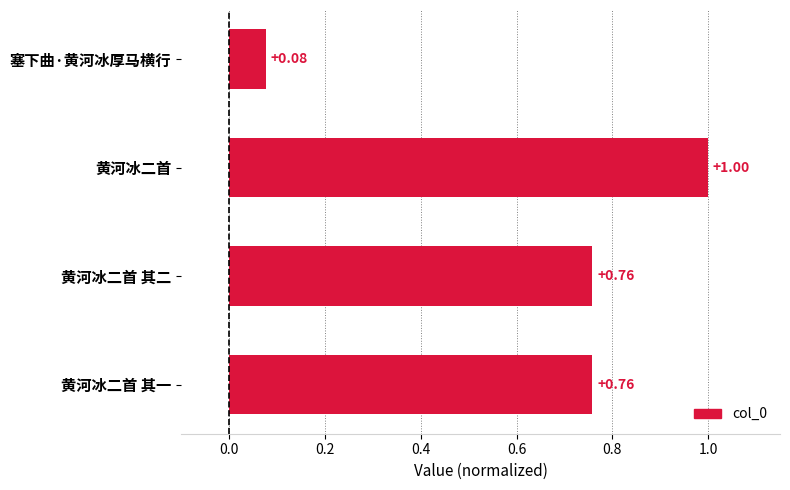

Does the chart contain stacked bars?

No